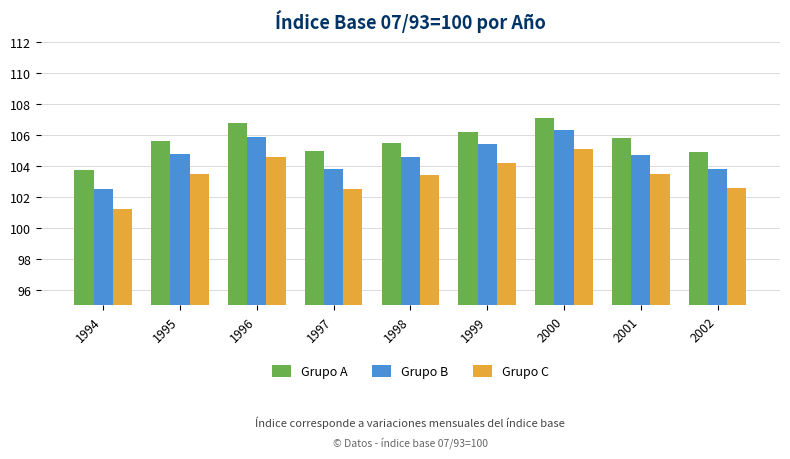

How many values in the Grupo B series are below 104?

3